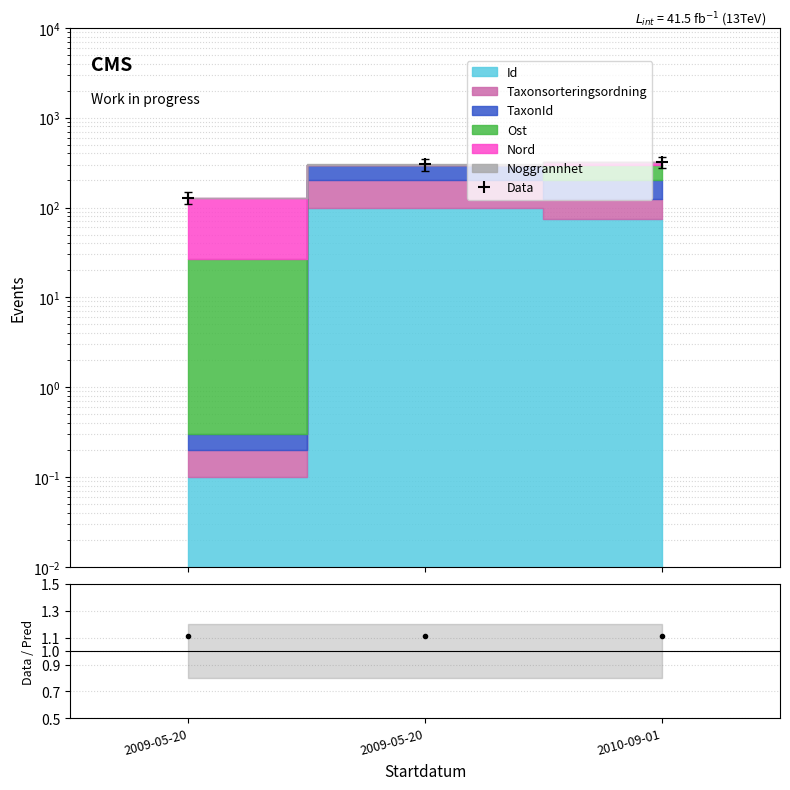

What is the minimum value for Data/Pred?

1.1